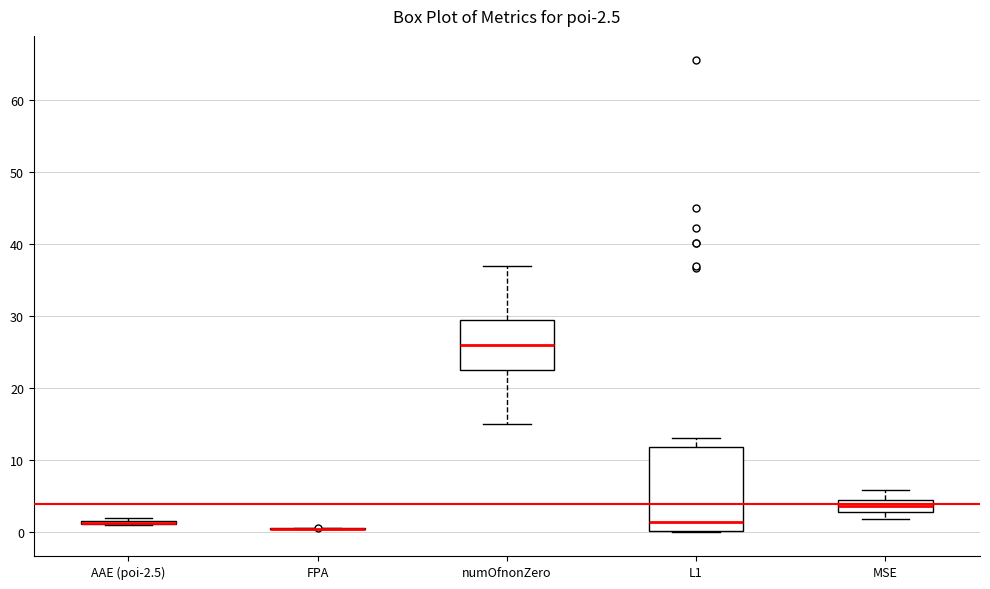

Which box is the tallest, from its lower edge to its upper edge?

L1